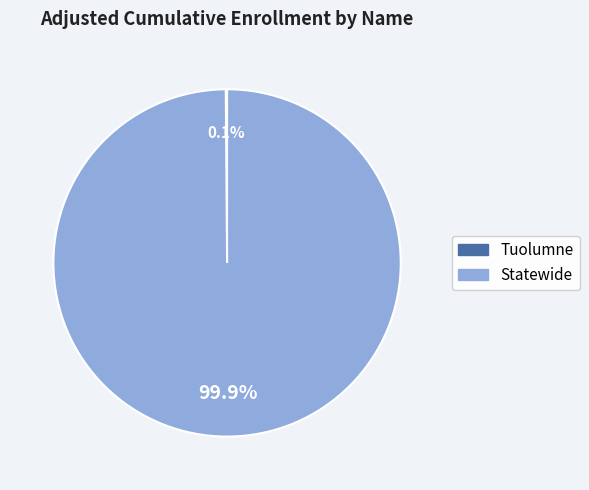

Does any single category account for the majority?

Yes